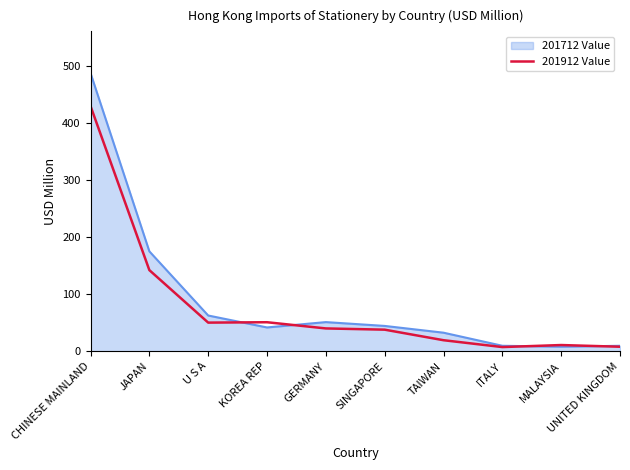

What is the maximum value for 201712 Value?

487.8